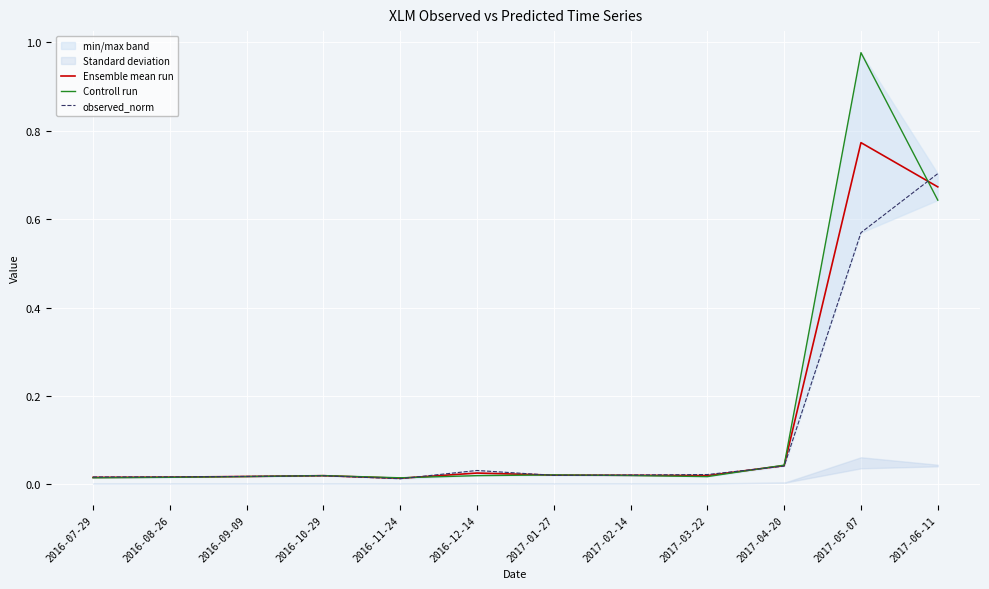

The Controll run series shows 0.0 at 2017-01-27. True or false?

False